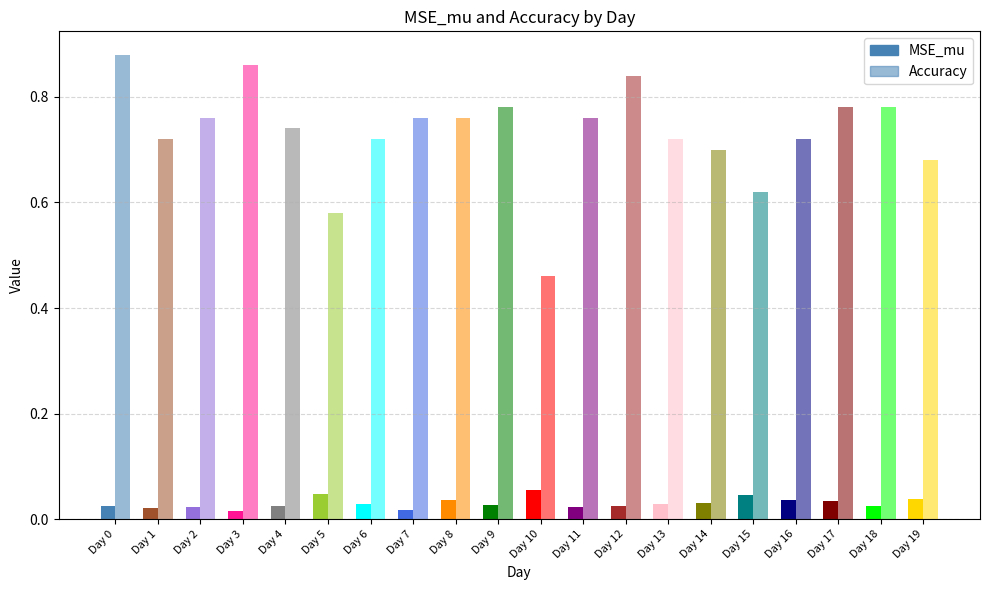

What is the total value across all series at Day 7?

0.8